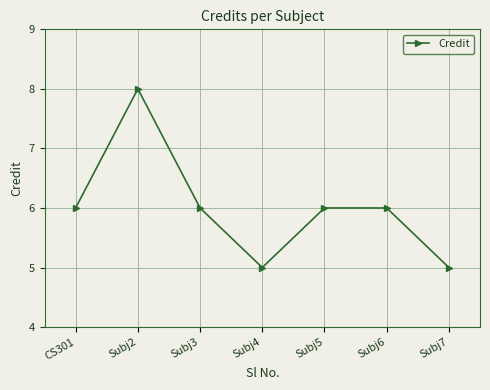

How many categories are shown in the chart?

7